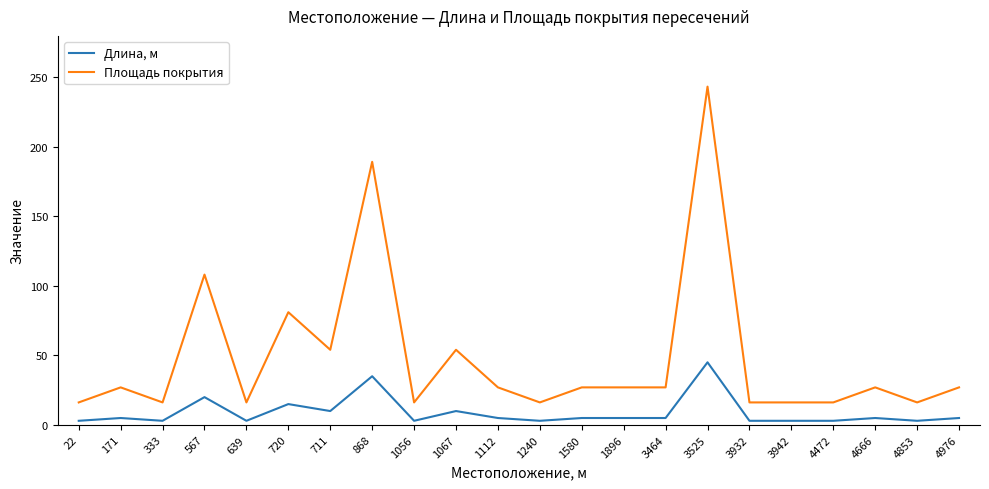

True or false: Длина, м has more than 1 interior local peaks.

True